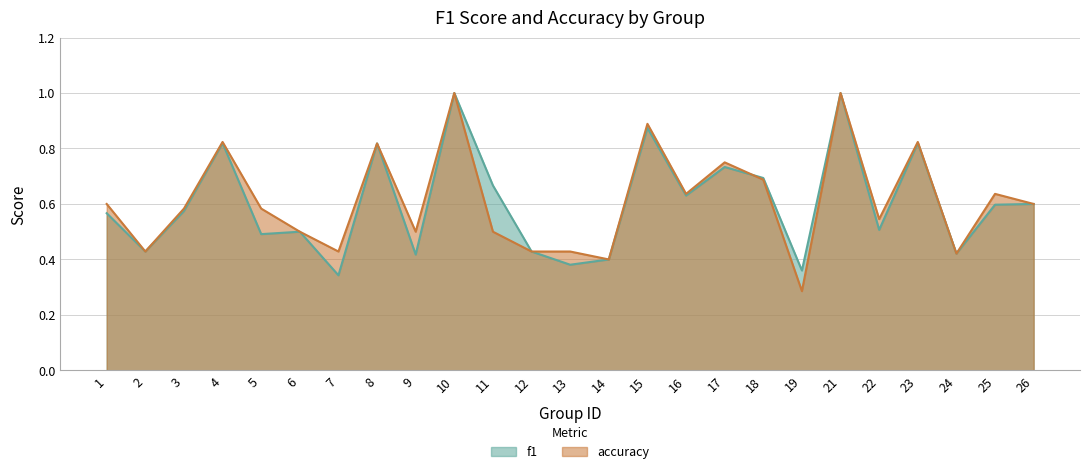

Reading left to right, what are all the values shown in this chart?

f1: 0.6	0.4	0.6	0.8	0.5	0.5	0.3	0.8	0.4	1.0	0.7	0.4	0.4	0.4	0.9	0.6	0.7	0.7	0.4	1.0	0.5	0.8	0.4	0.6	0.6
accuracy: 0.6	0.4	0.6	0.8	0.6	0.5	0.4	0.8	0.5	1.0	0.5	0.4	0.4	0.4	0.9	0.6	0.8	0.7	0.3	1.0	0.5	0.8	0.4	0.6	0.6